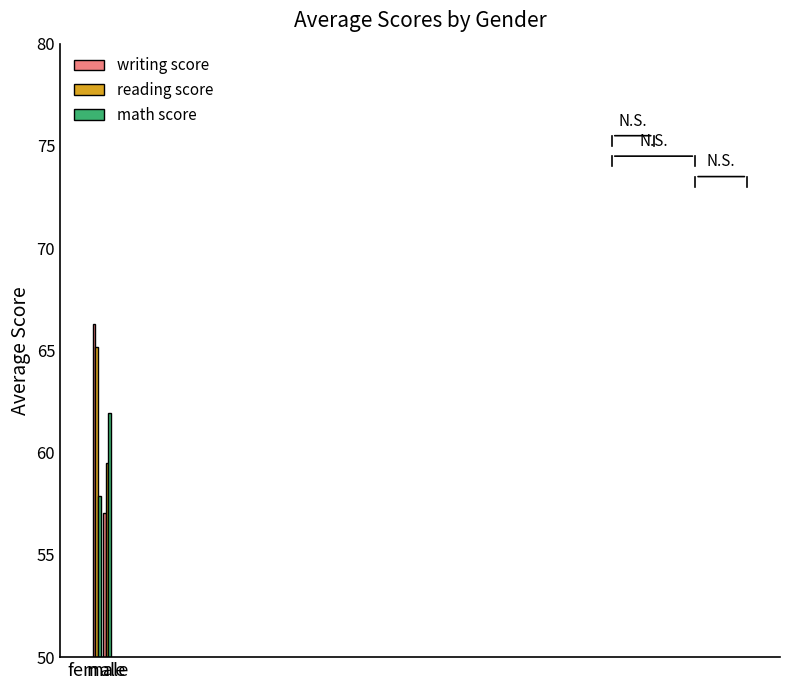

True or false: reading score has a value of 100.7 at male.

False